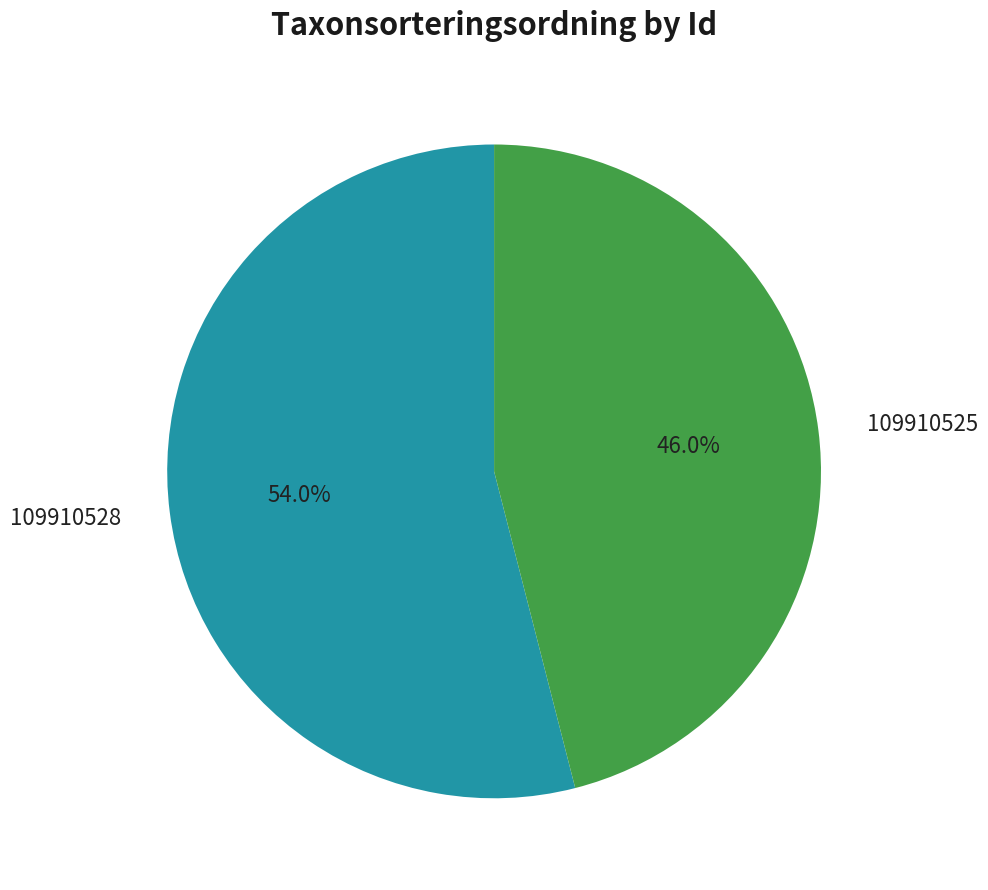

Rank the categories by value from lowest to highest.

109910525, 109910528